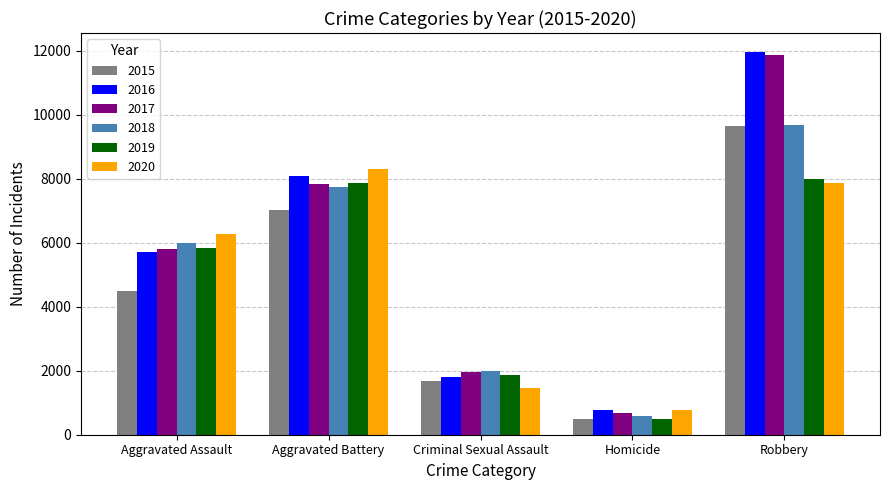

What is the difference between the 2020 values at Criminal Sexual Assault and Aggravated Battery?

6867